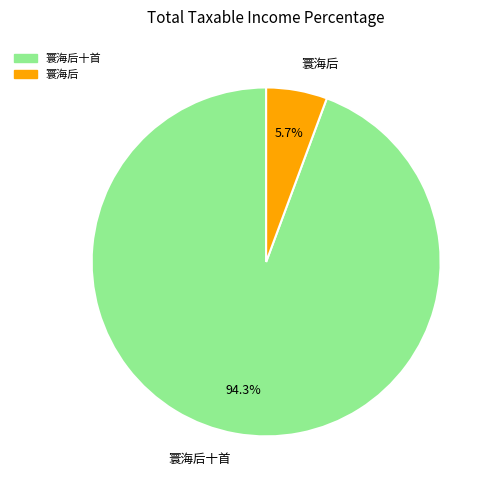

Which category has the smallest portion of the pie?

寰海后